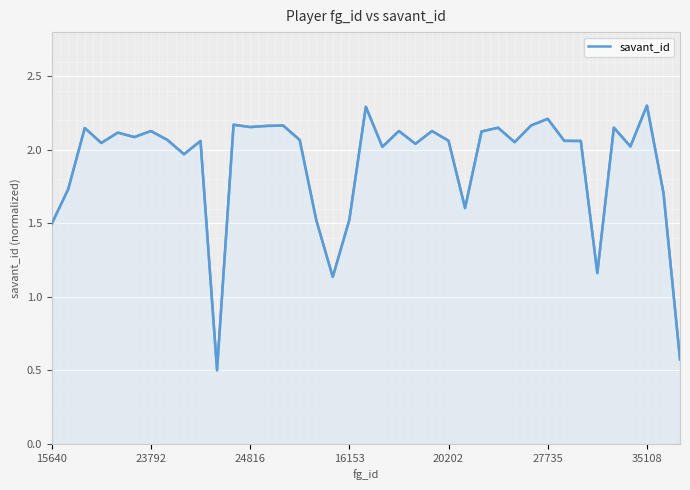

What is the smallest value displayed?

0.5